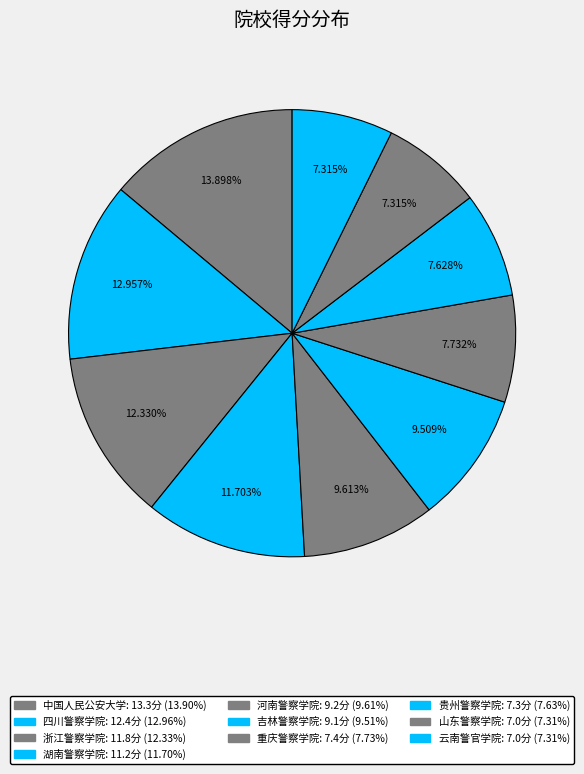

What portion of the pie excludes 云南警官学院?

92.7%